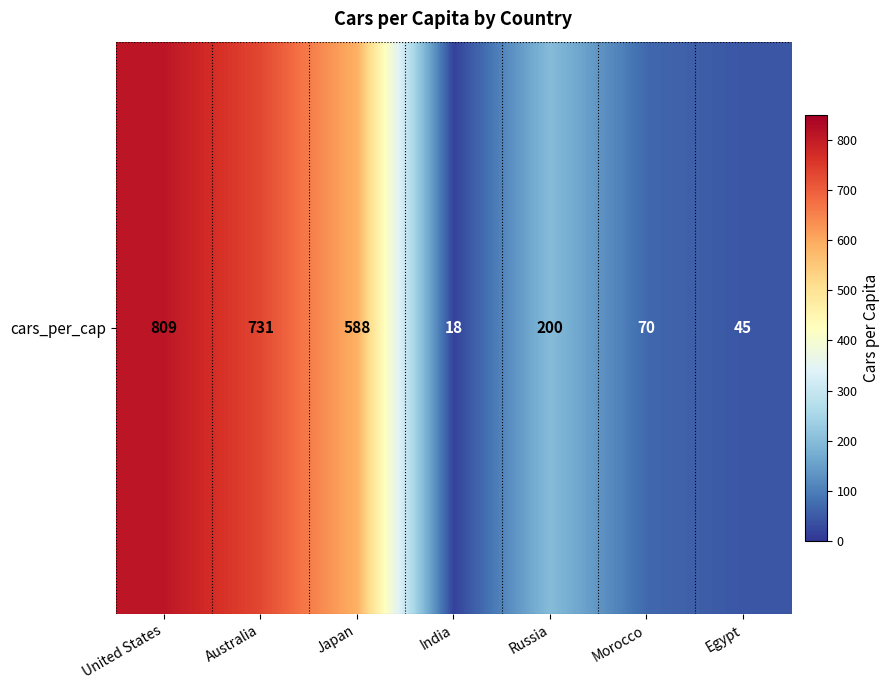

Is it true that the value at Morocco is 70?

True